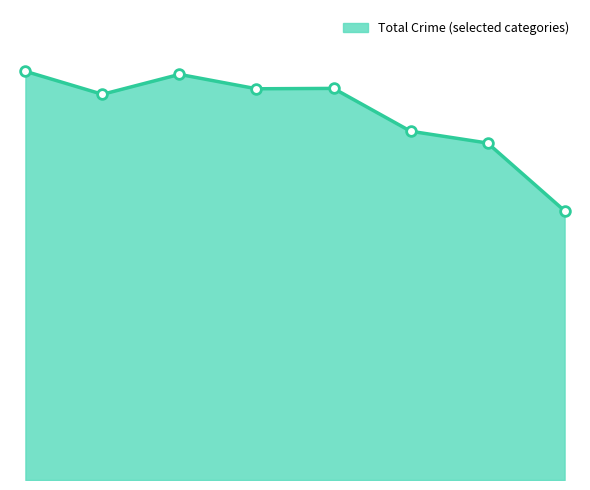

Is this an area chart (filled region under the line)?

Yes